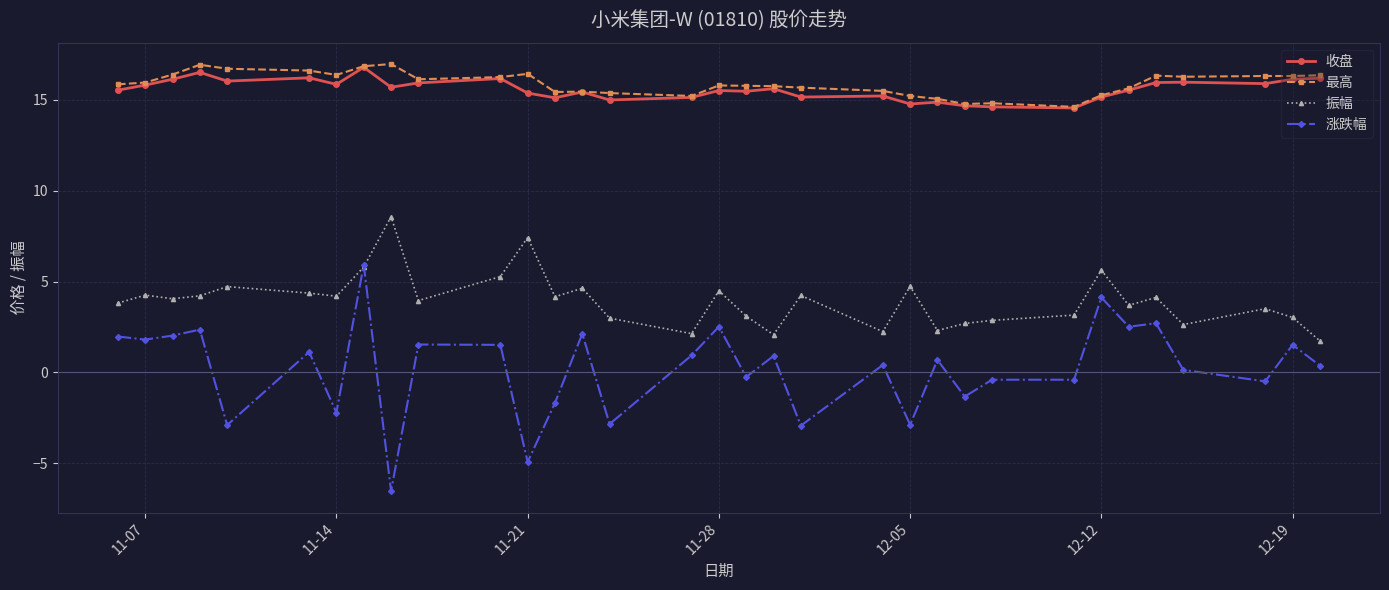

What is the value of the 收盘 point at the 8th from the left?

16.8